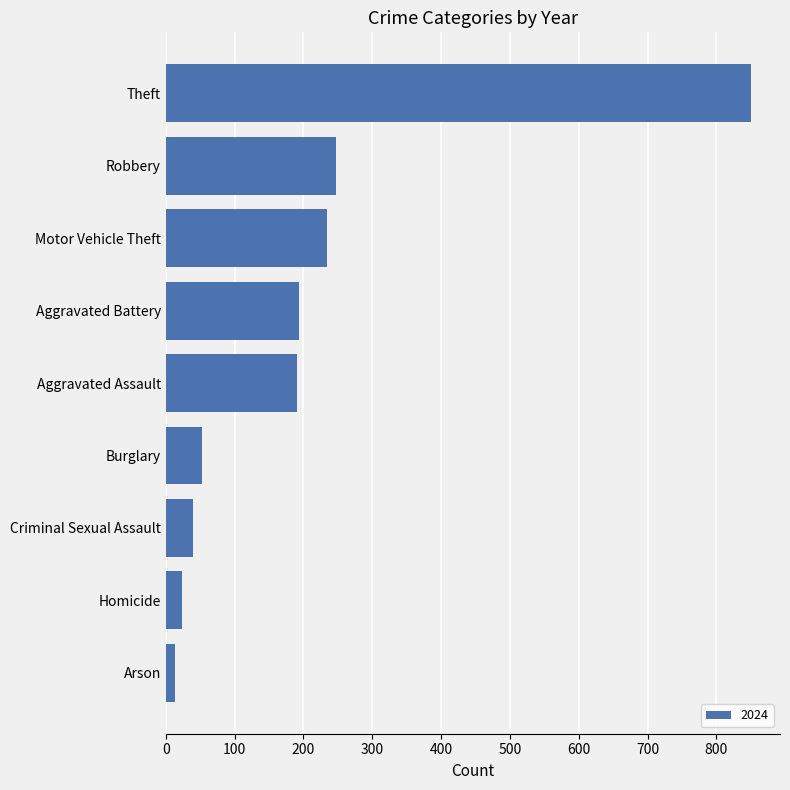

What is the difference between the maximum and second lowest values?

826